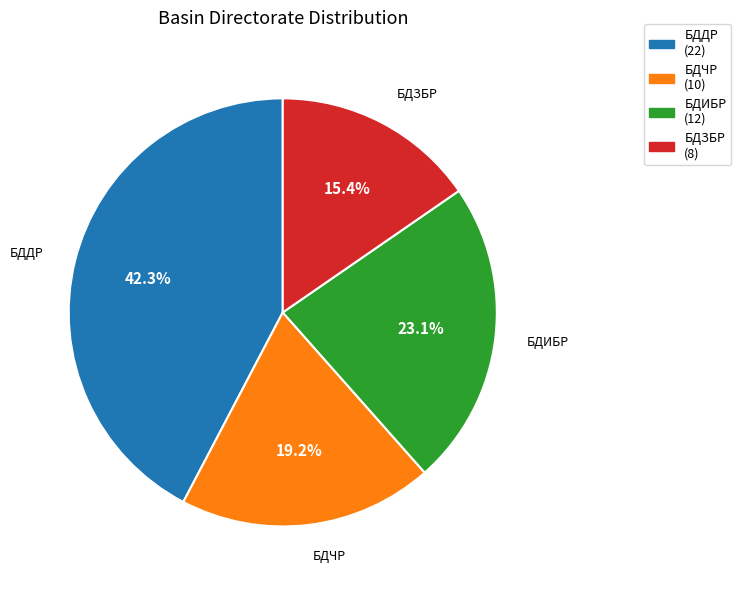

Is there a majority slice in this chart?

No